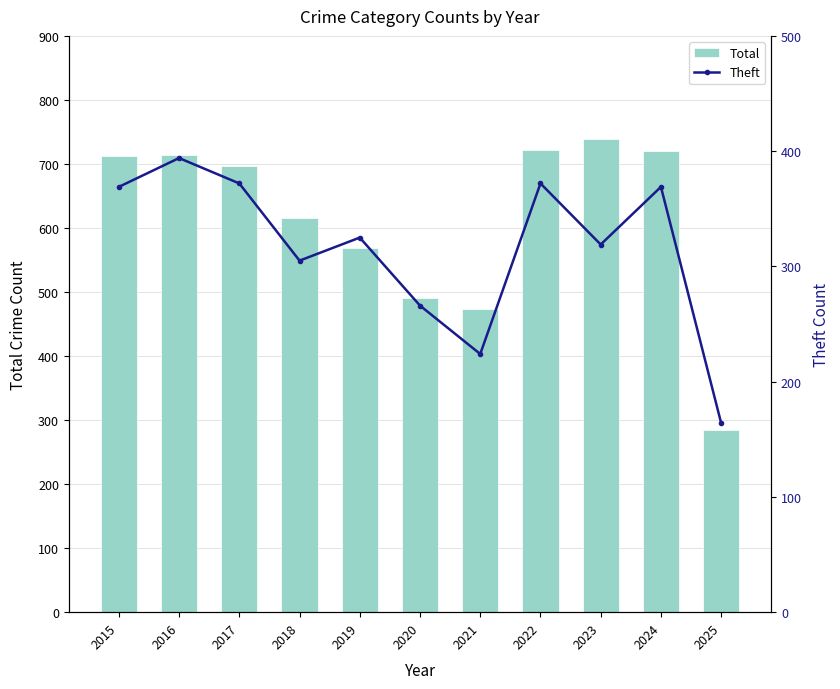

List the series in order of their overall mean, lowest first.

Theft, Total